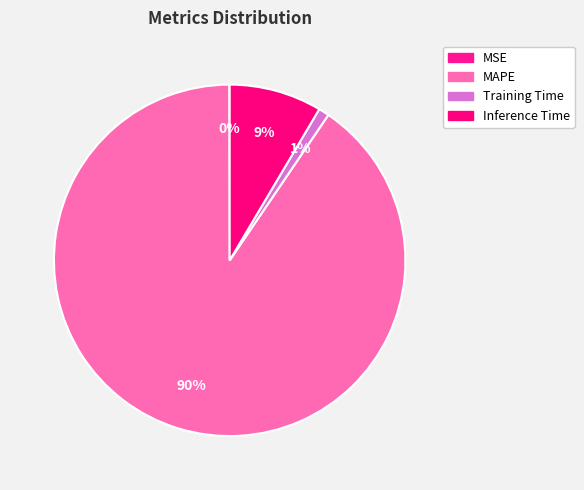

How many segments does this pie chart have?

4